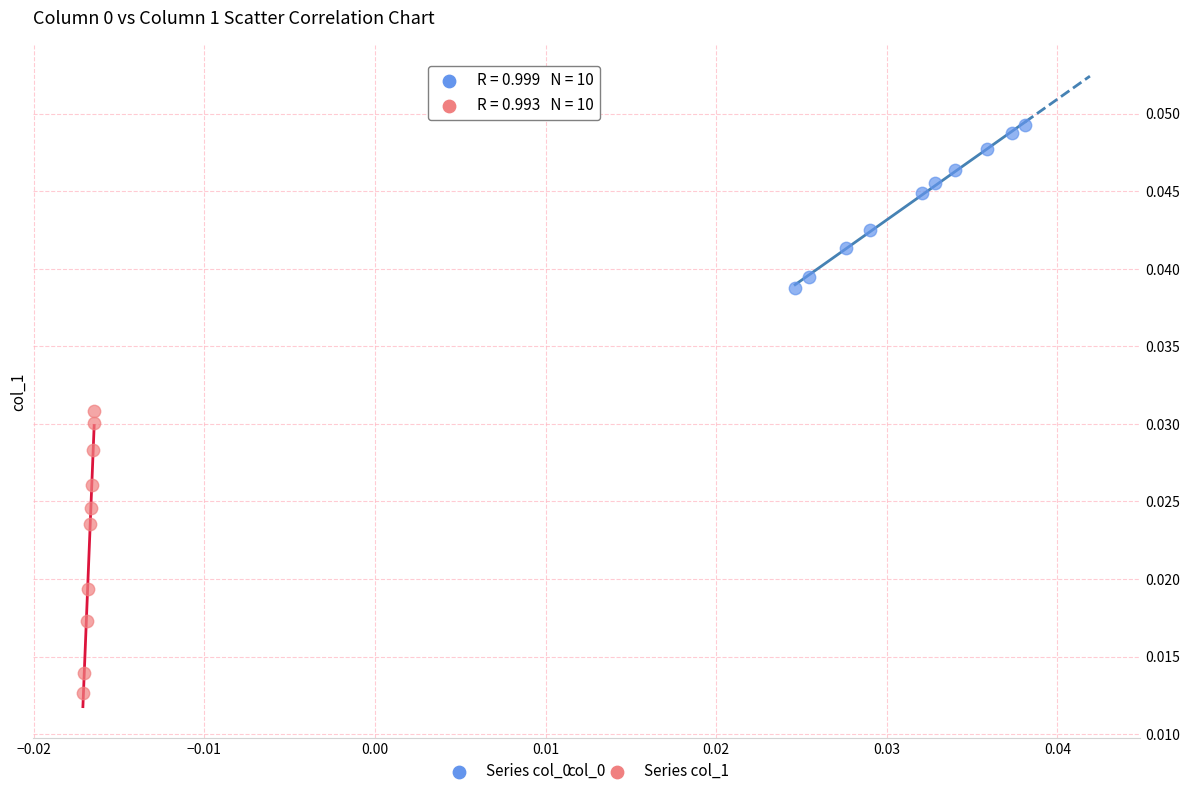

Which series has the largest Y range (max minus min)?

Series col_1